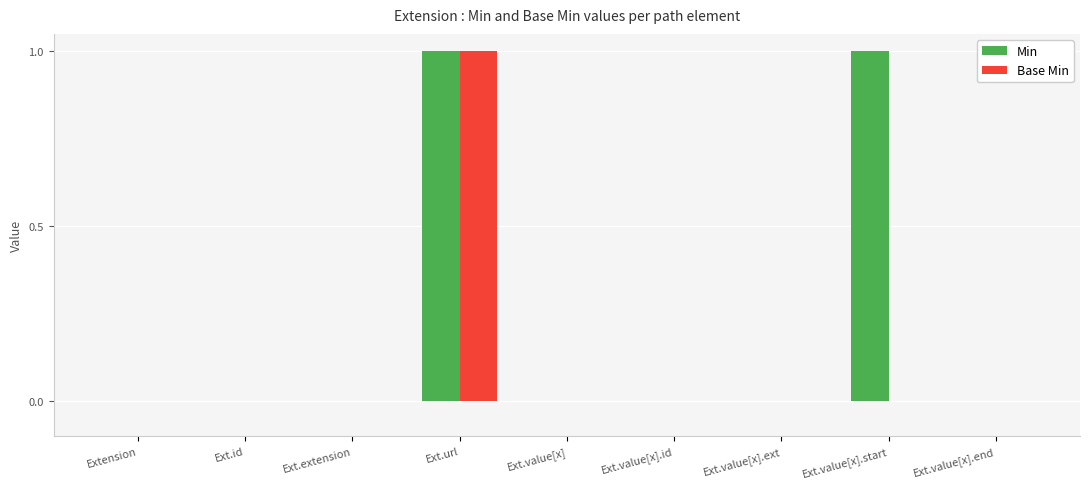

Is it true that Base Min equals 0 at Ext.value[x].id?

True